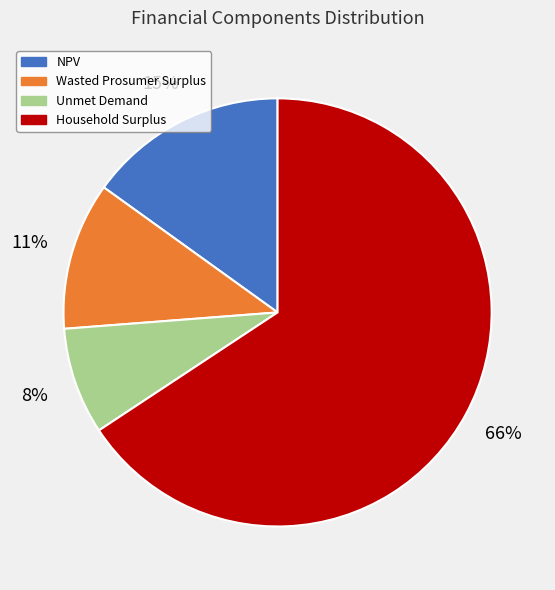

To the nearest percent, what percentage of the pie is Household Surplus?

66%